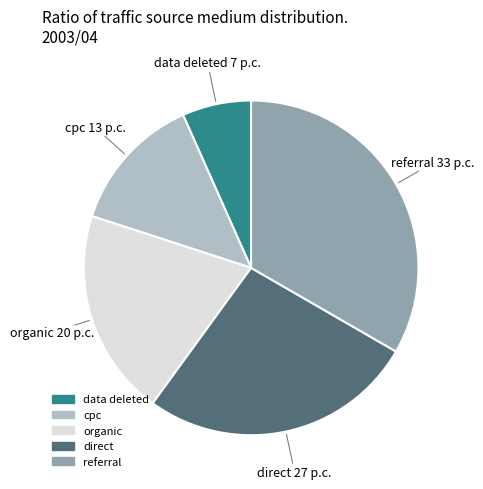

Is there a majority slice in this chart?

No